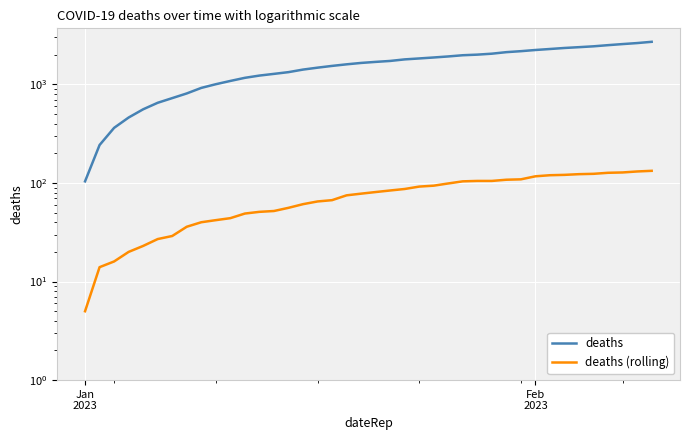

True or false: deaths (rolling) and deaths intersect in this chart.

False